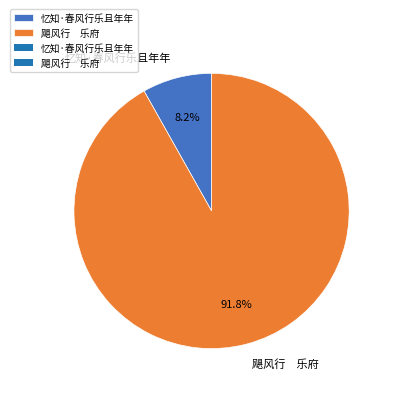

Does 飓风行 乐府 account for over 50% of the chart?

Yes